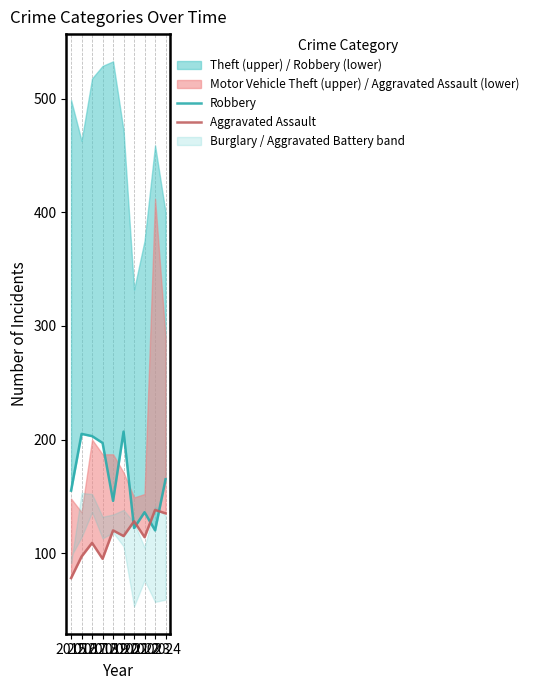

Which has a higher value, 2018 or 2015?

2018